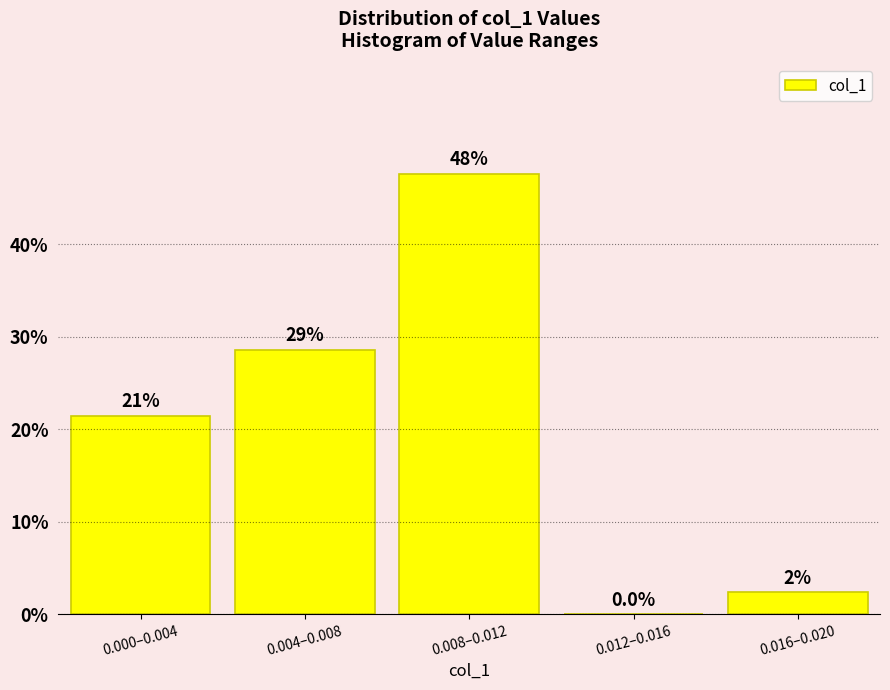

Are the bars horizontal?

No